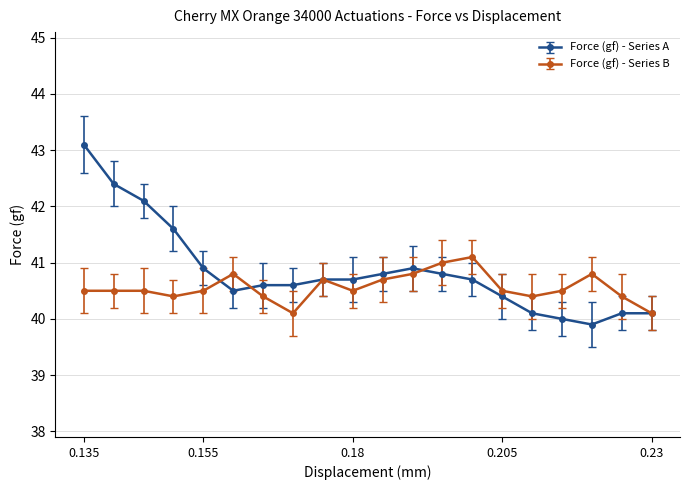

What is the maximum value for Force (gf) - Series A?

43.1